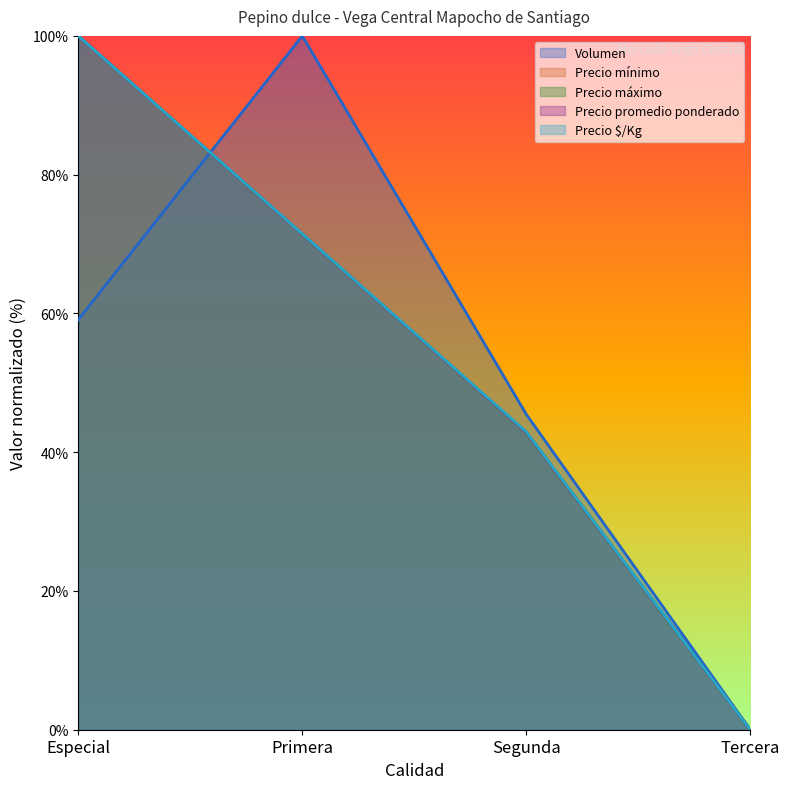

True or false: Precio promedio ponderado has more than 2 points higher than both neighbors.

False